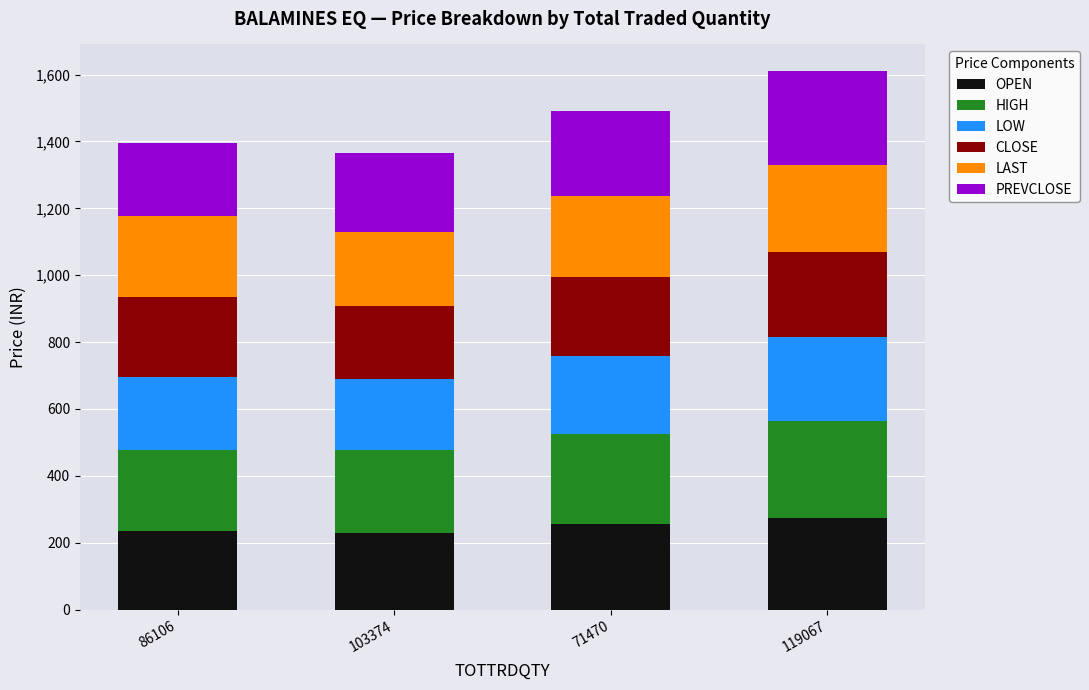

The OPEN series shows 364.6 at 71470. True or false?

False